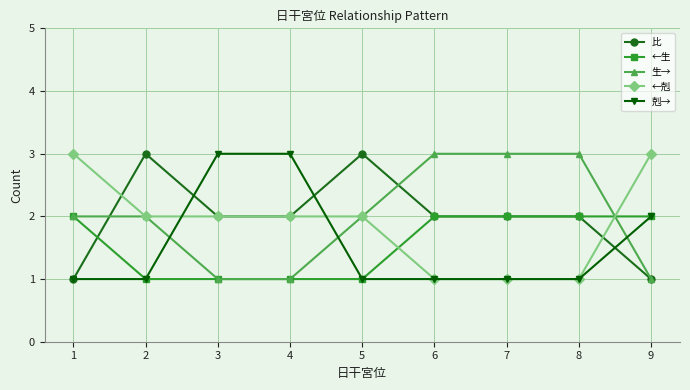

True or false: 剋→ and 生→ cross at least once.

True